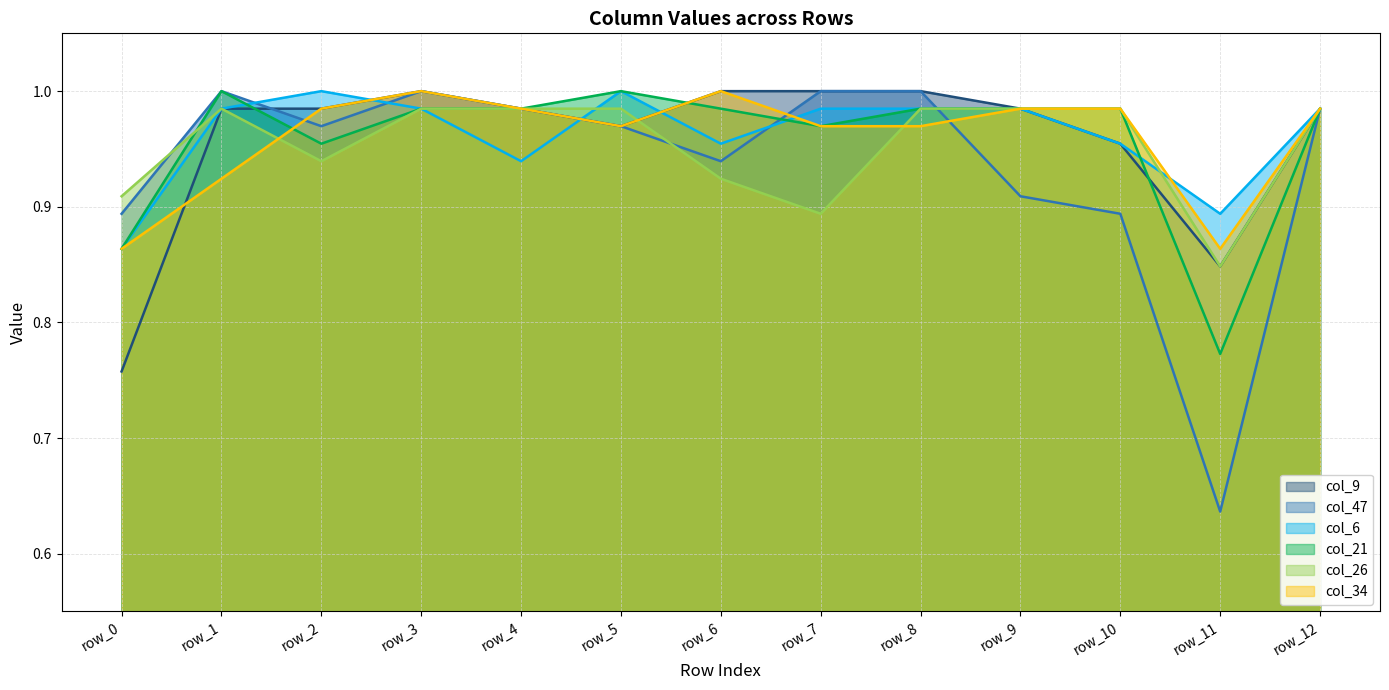

Rank the series by their maximum value, from lowest to highest.

col_26, col_9, col_47, col_6, col_21, col_34